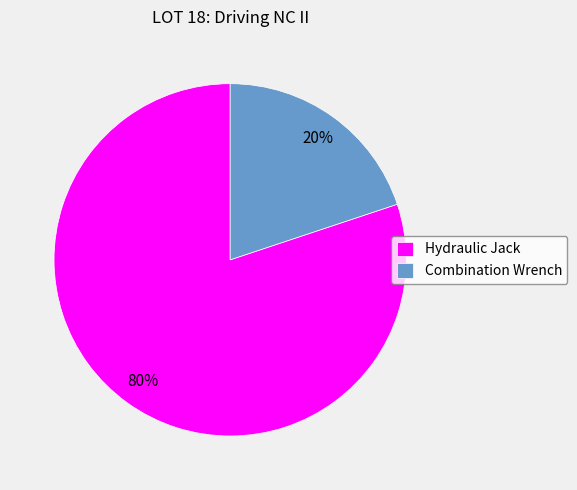

What is the smallest slice in the pie chart?

Combination Wrench